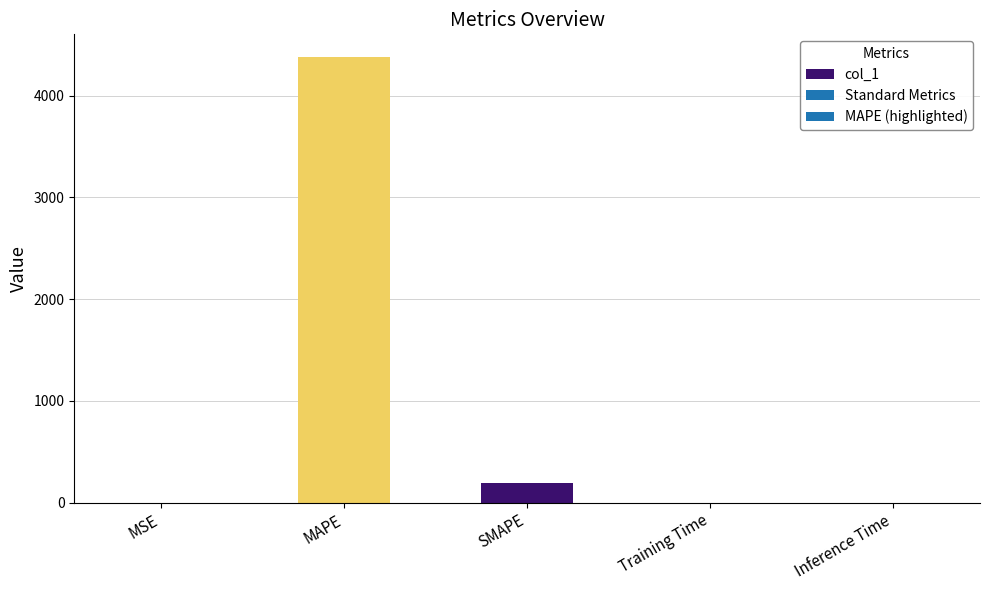

What is the sum of all values?

4574.3